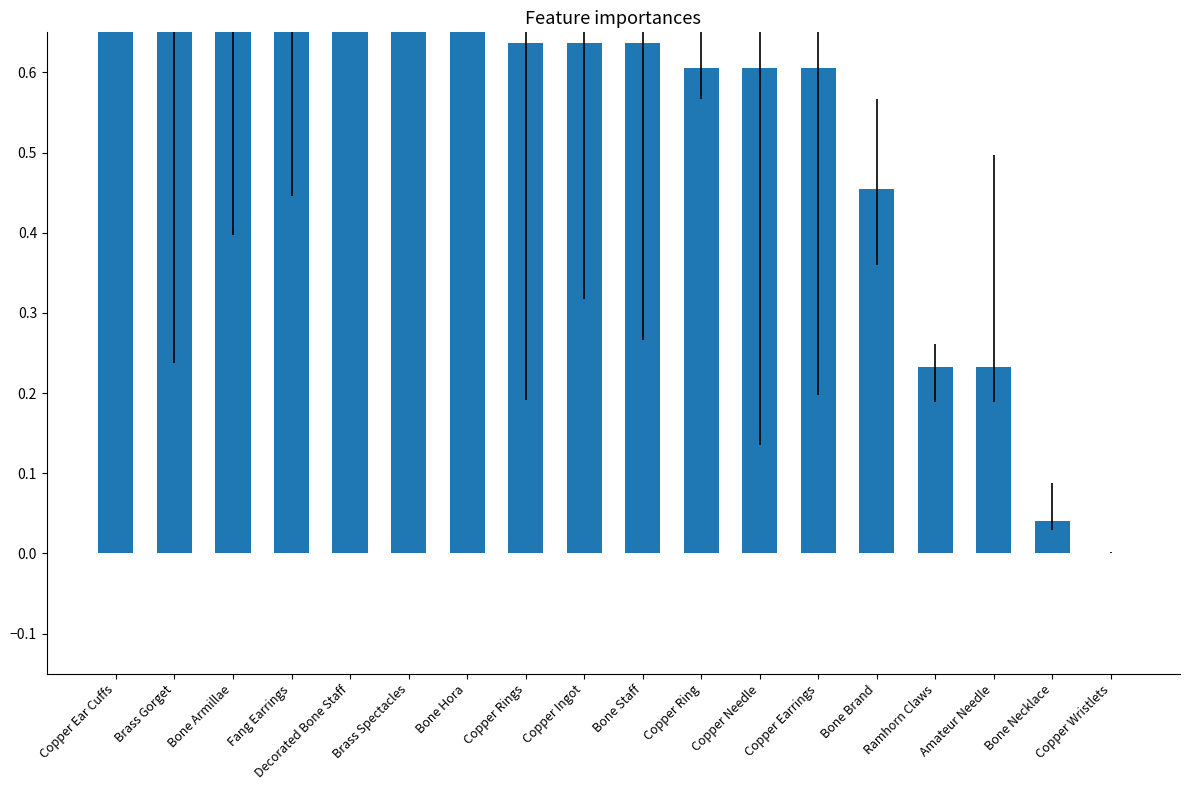

How many data points does each series have?

18